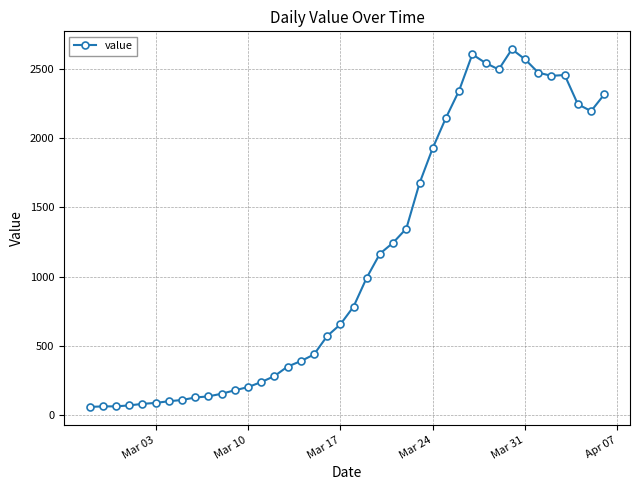

What is the value of the 29th point from the left?

2342